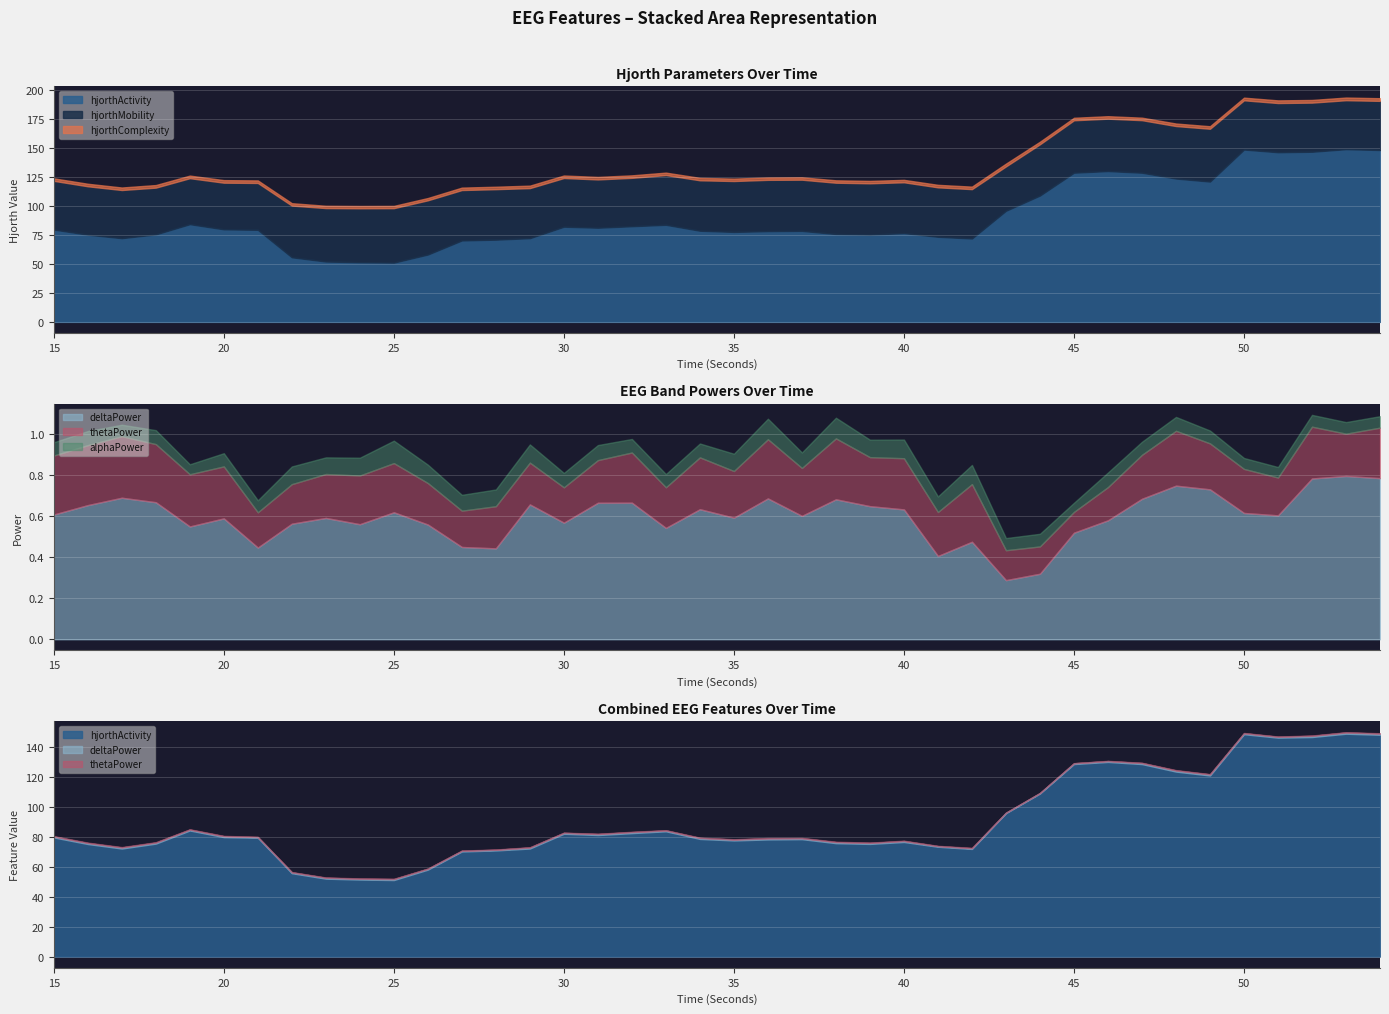

List the labels in order of hjorthActivity_EEG value, smallest first.

25, 24, 23, 22, 26, 27, 28, 42, 17, 29, 41, 16, 39, 18, 38, 40, 35, 36, 37, 34, 21, 15, 20, 31, 30, 32, 33, 19, 43, 44, 49, 48, 47, 45, 46, 51, 52, 54, 50, 53